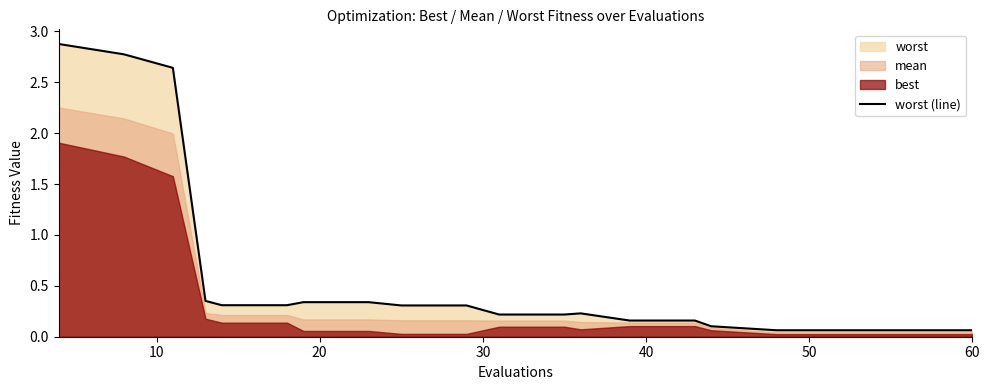

What is the value of the 13th point from the left?

0.2